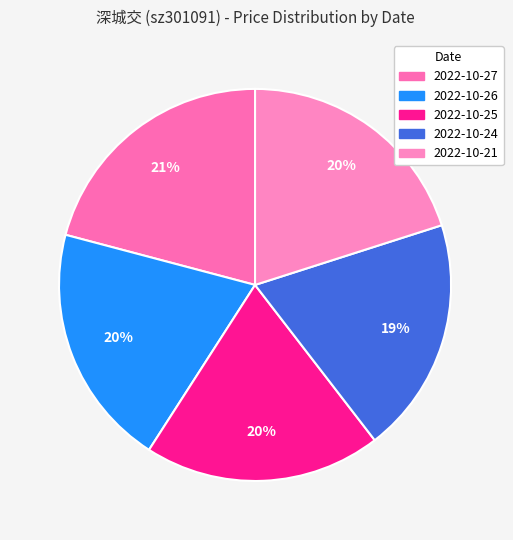

Is it true that 2022-10-27 is 34% of the pie?

False